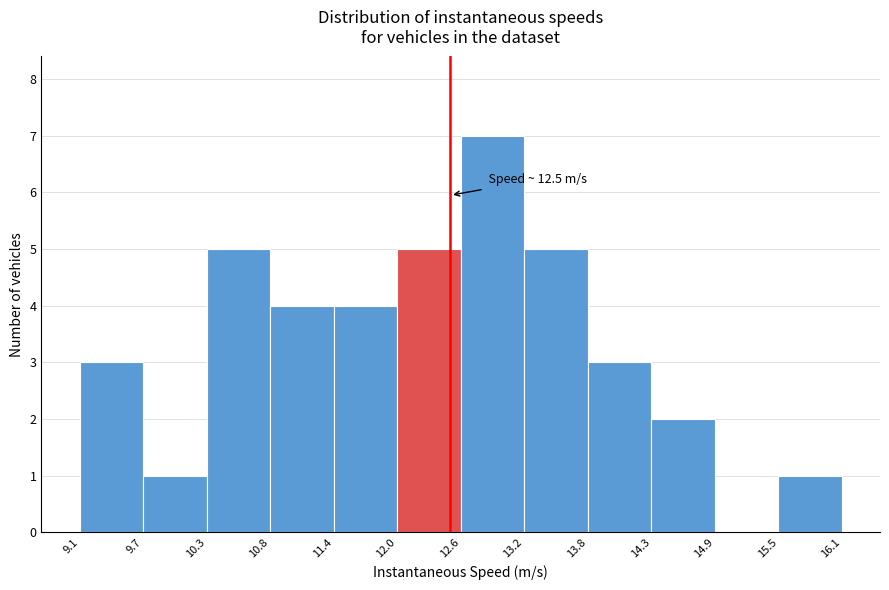

Over which range of the x-axis is the bar tallest?

12.6 to 13.2